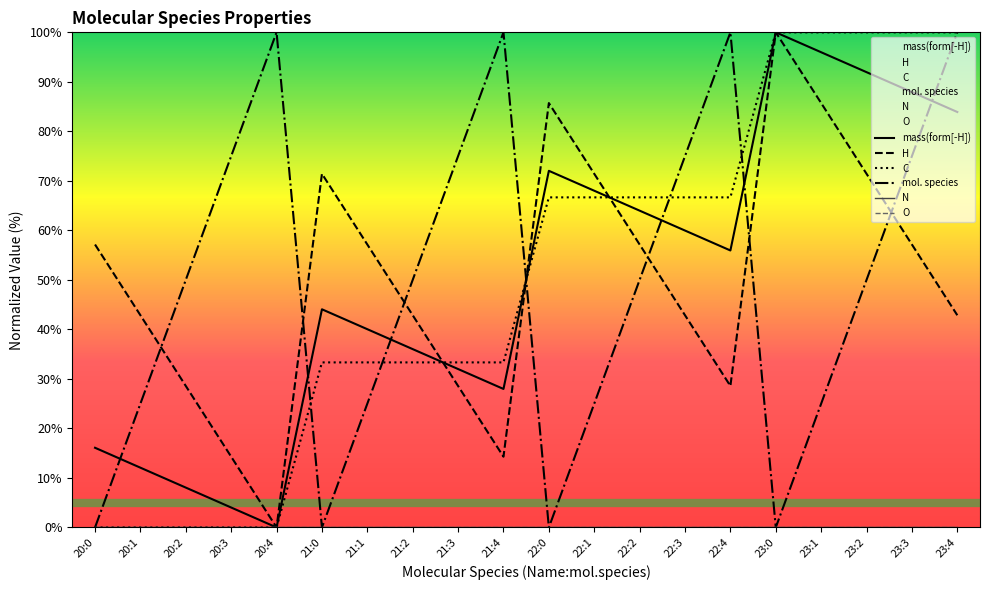

Rank the categories by H value from highest to lowest.

23:0, 22:0, 23:1, 21:0, 22:1, 23:2, 20:0, 21:1, 22:2, 23:3, 20:1, 21:2, 22:3, 23:4, 20:2, 21:3, 22:4, 20:3, 21:4, 20:4